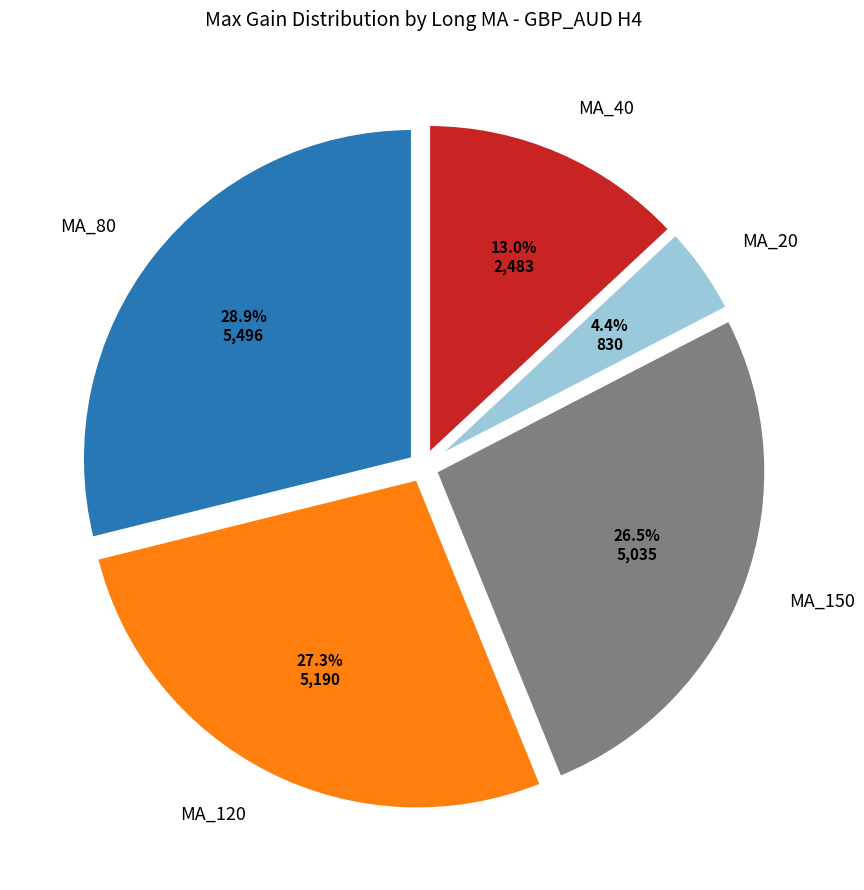

What percentage is NOT represented by MA_120?

72.7%